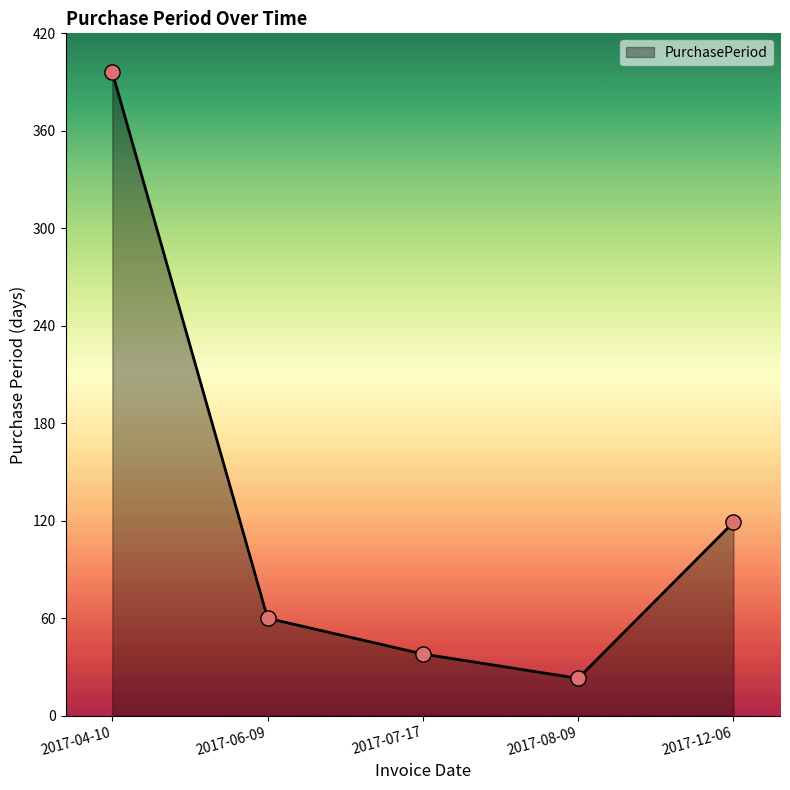

Approximately how many times larger is the value at 2017-12-06 compared to 2017-04-10?

0.3